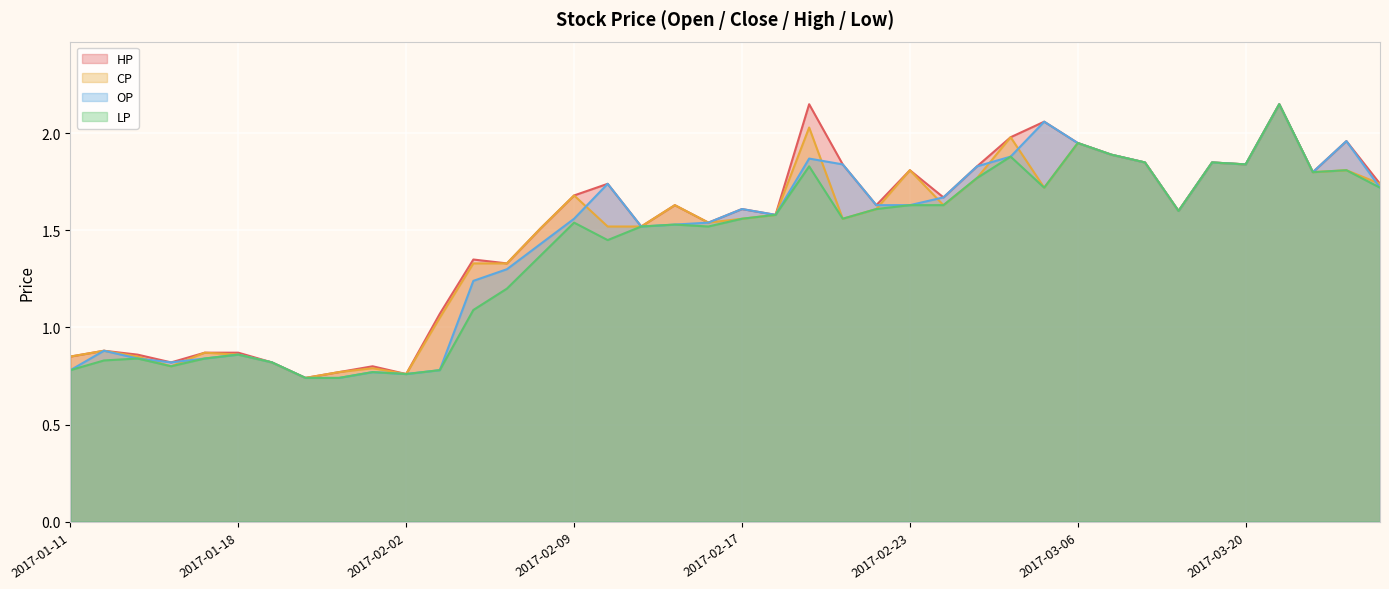

How many lines are shown in the chart?

4